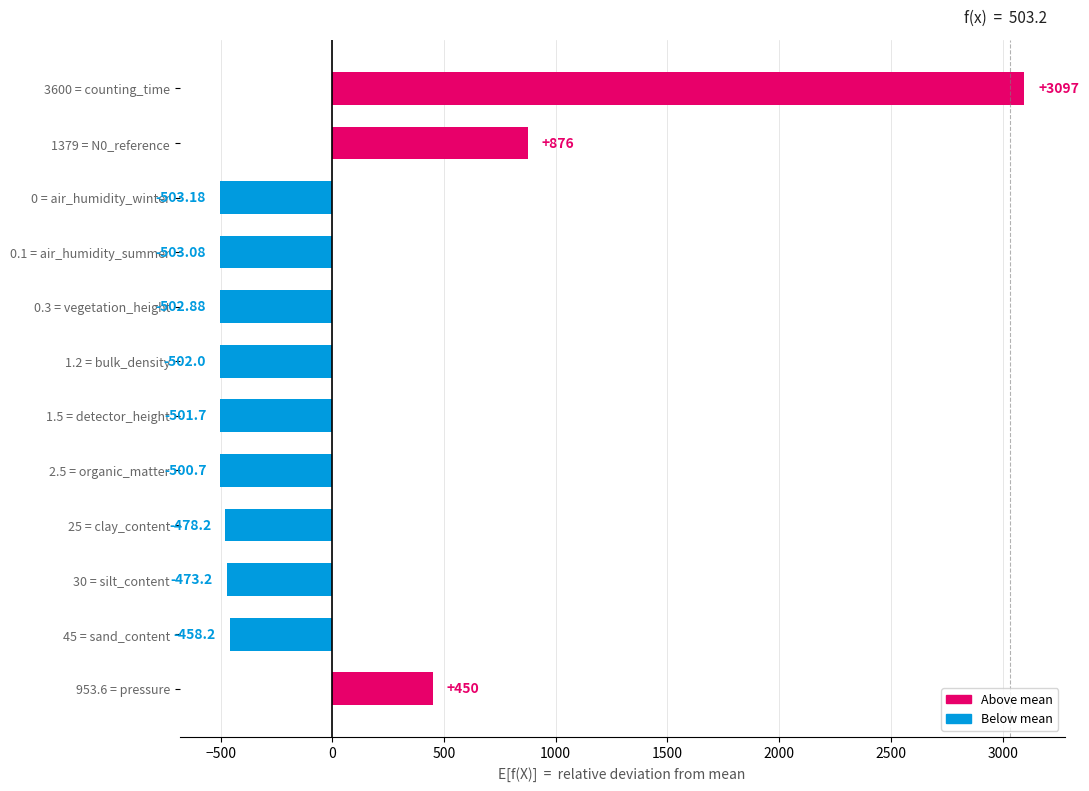

How many data points are less than -478?

7